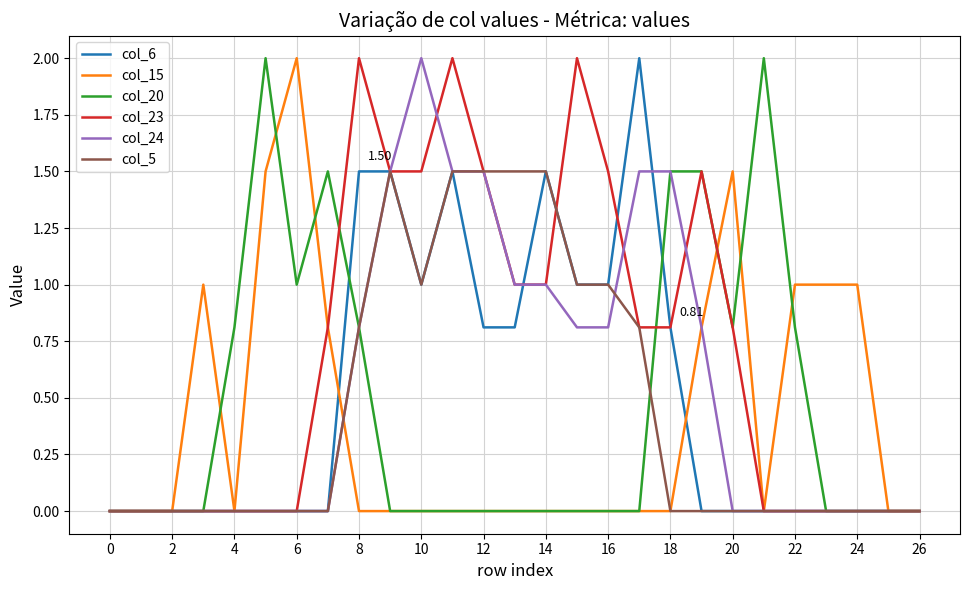

How many lines are shown in the chart?

6